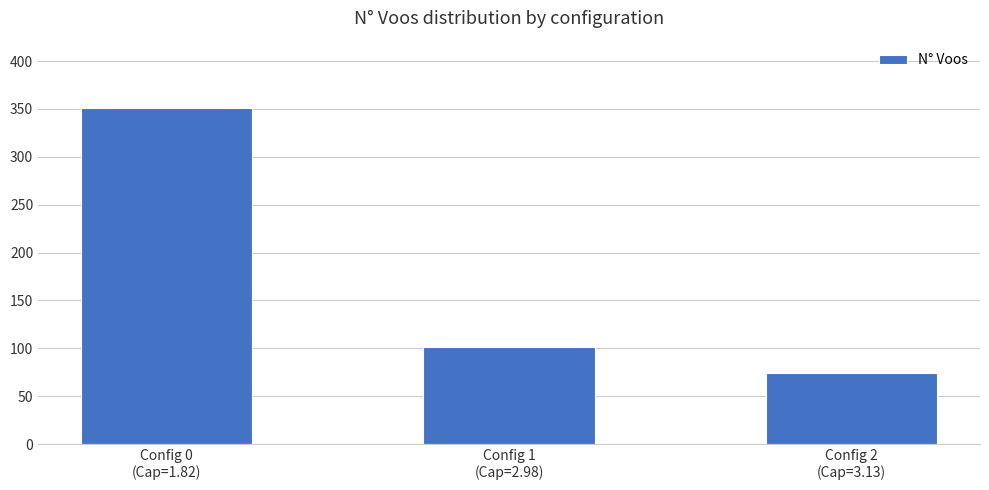

Reading left to right, list all the values displayed in this chart.

Config 0
(Cap=1.82)=351	Config 1
(Cap=2.98)=101	Config 2
(Cap=3.13)=74